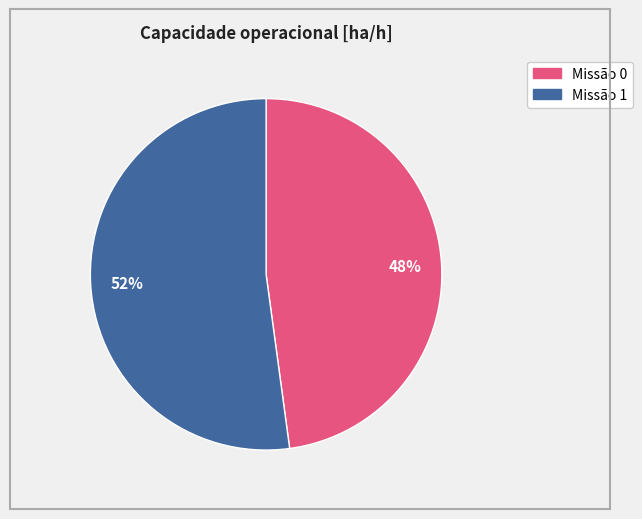

Between 52% and 48%, which is larger?

52%